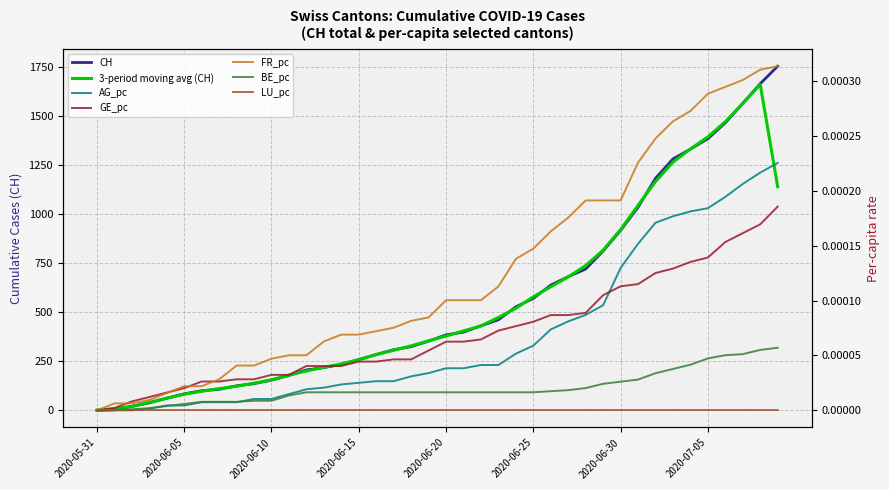

What position from the right is 2020-07-05?

5